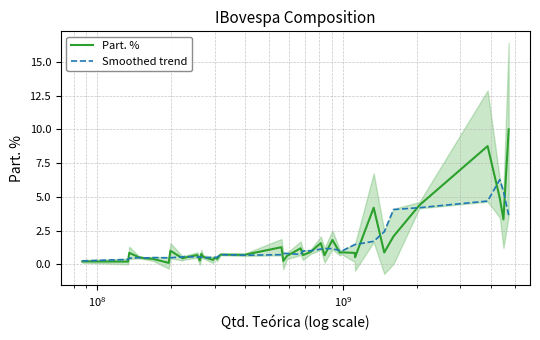

What is the lowest value of the Part. % series?

0.1